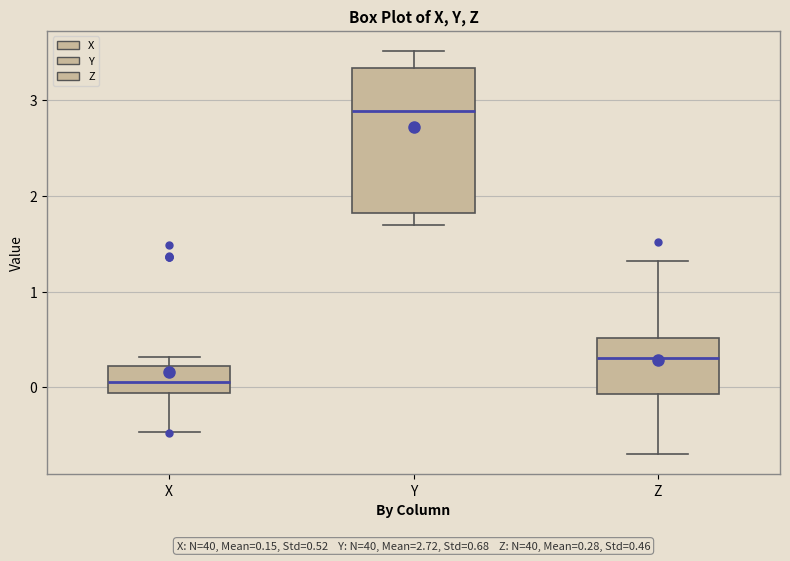

Comparing the boxes themselves (not the whiskers), which one is the tallest?

Y